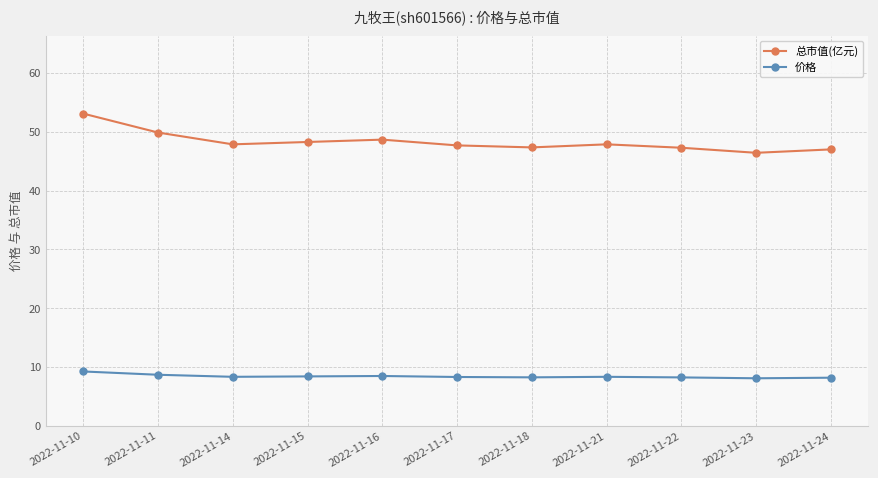

True or false: 价格 and 总市值(亿元) cross at least once.

False